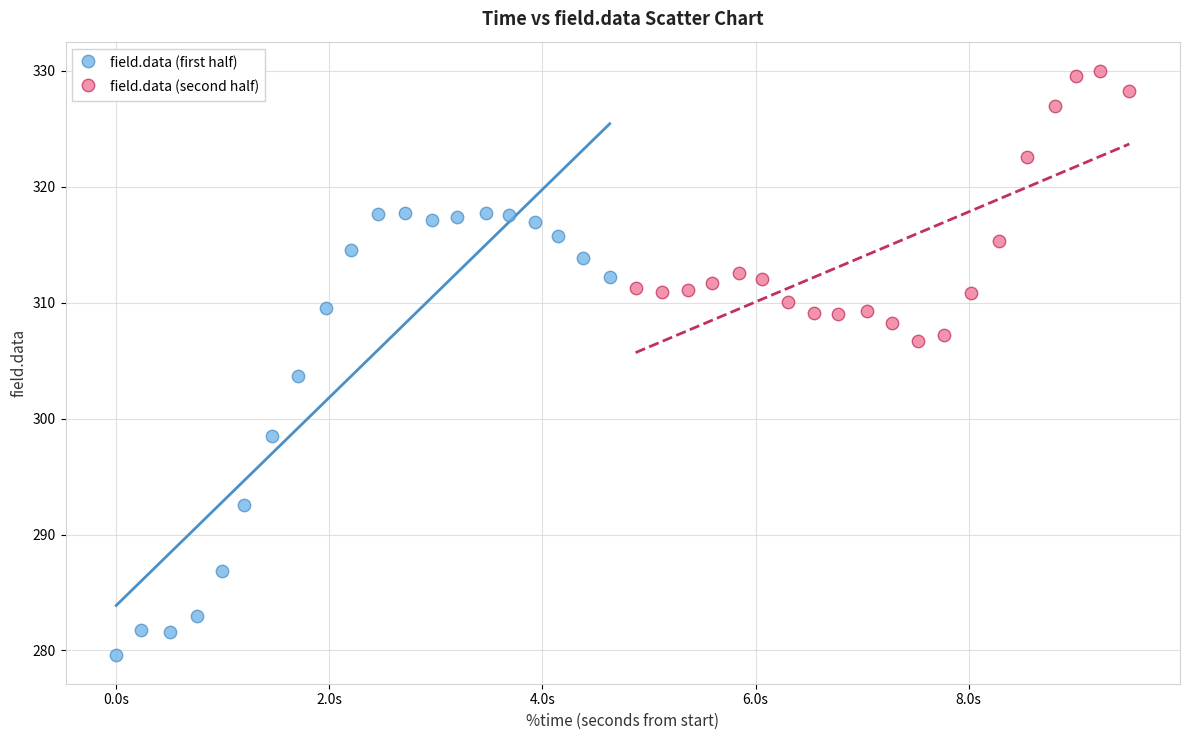

Which series reaches the minimum Y coordinate?

field.data (first half)